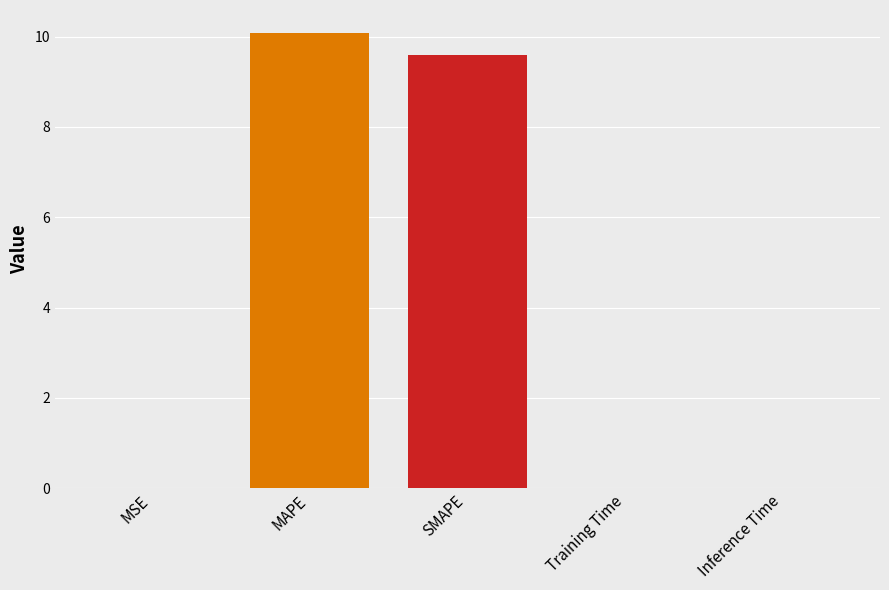

The chart shows a value of 16.0 at MAPE. True or false?

False